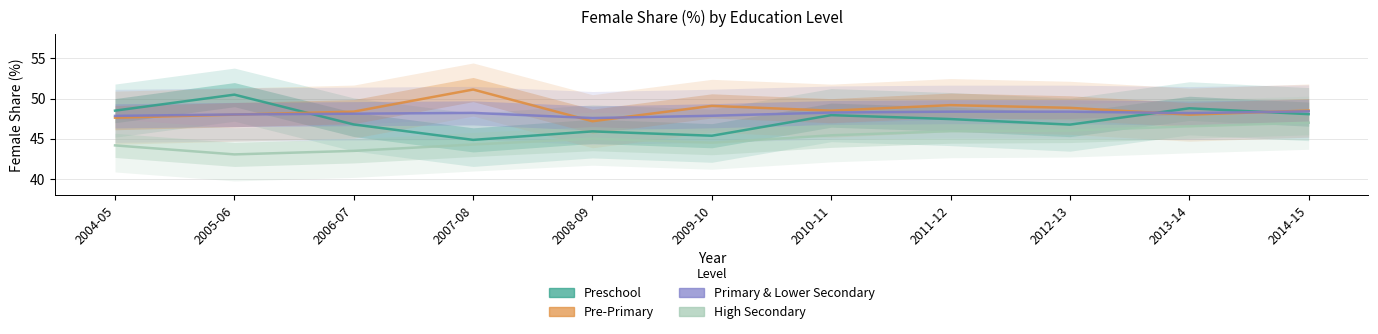

The value of Preschool at 2014-15 is 48.1. True or false?

True